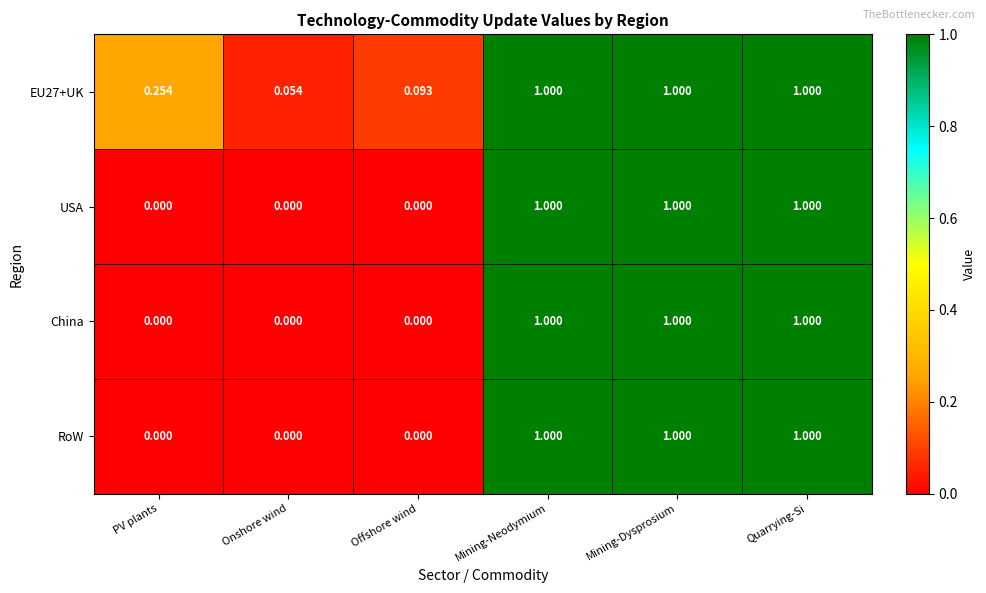

What is the total value across all series at PV plants?

0.3